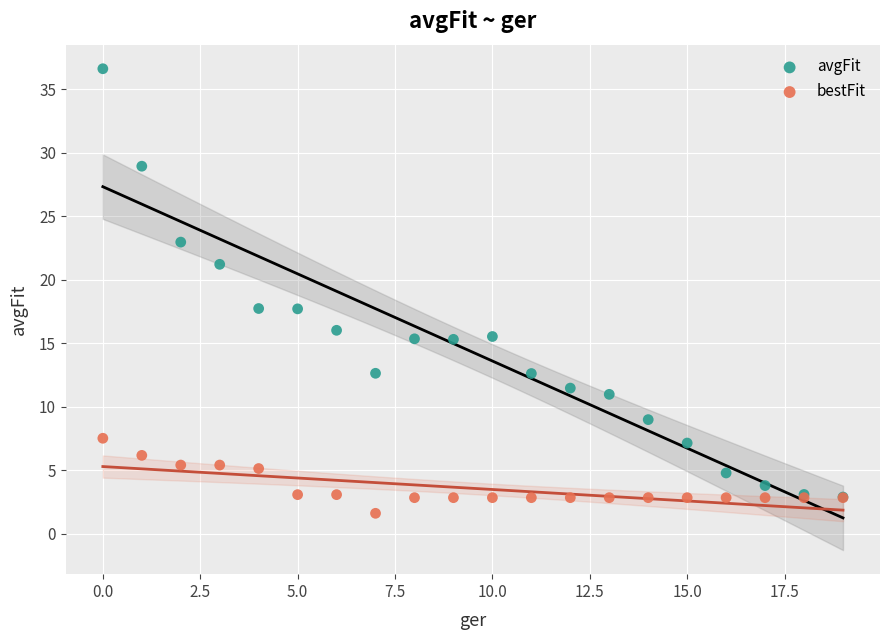

What are all the series names shown in the legend?

avgFit, bestFit